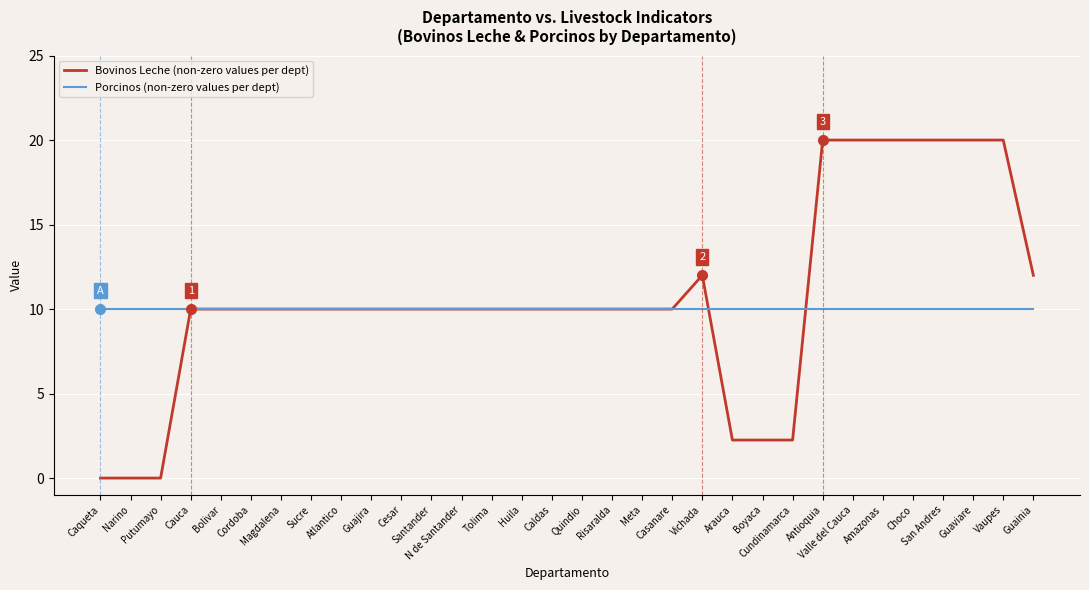

List the series in order of their peak value, highest first.

Bovinos Leche (non-zero values per dept), Porcinos (non-zero values per dept)